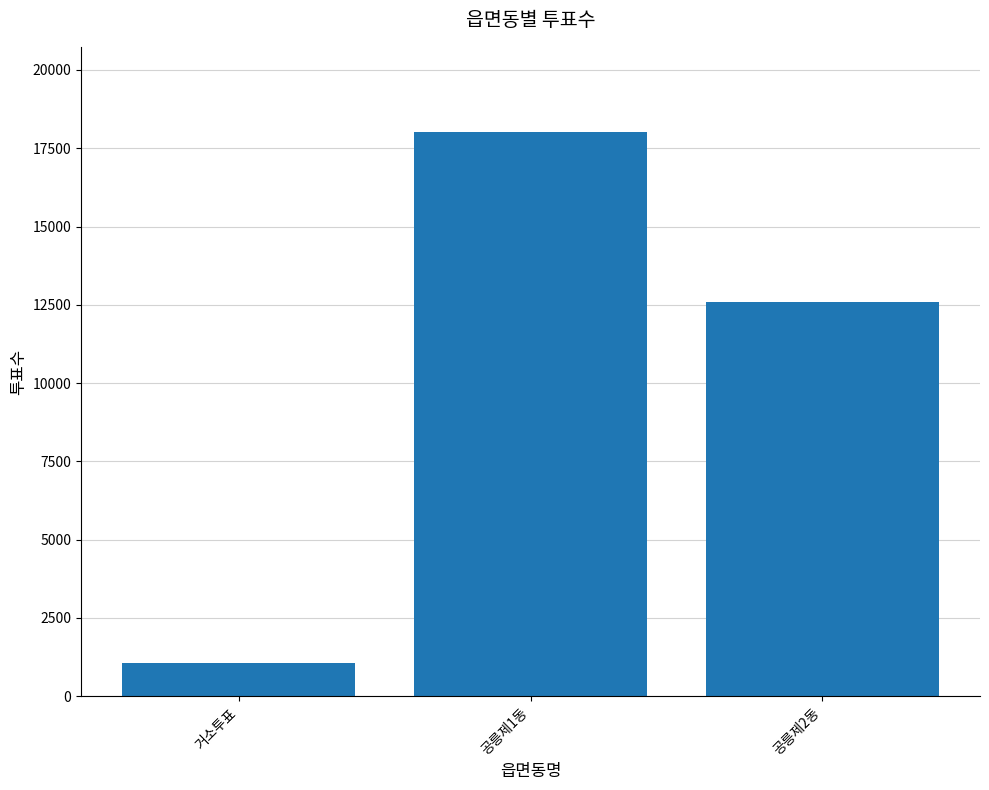

Reading left to right, transcribe all the data shown in this chart.

거소투표=1061	공릉제1동=18034	공릉제2동=12575